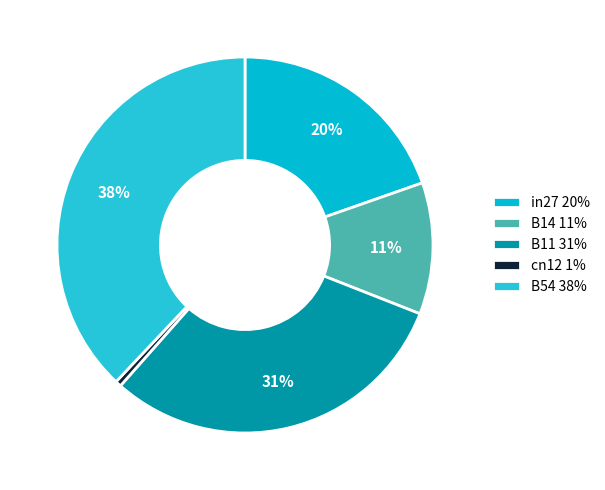

How many slices are in this pie chart?

5